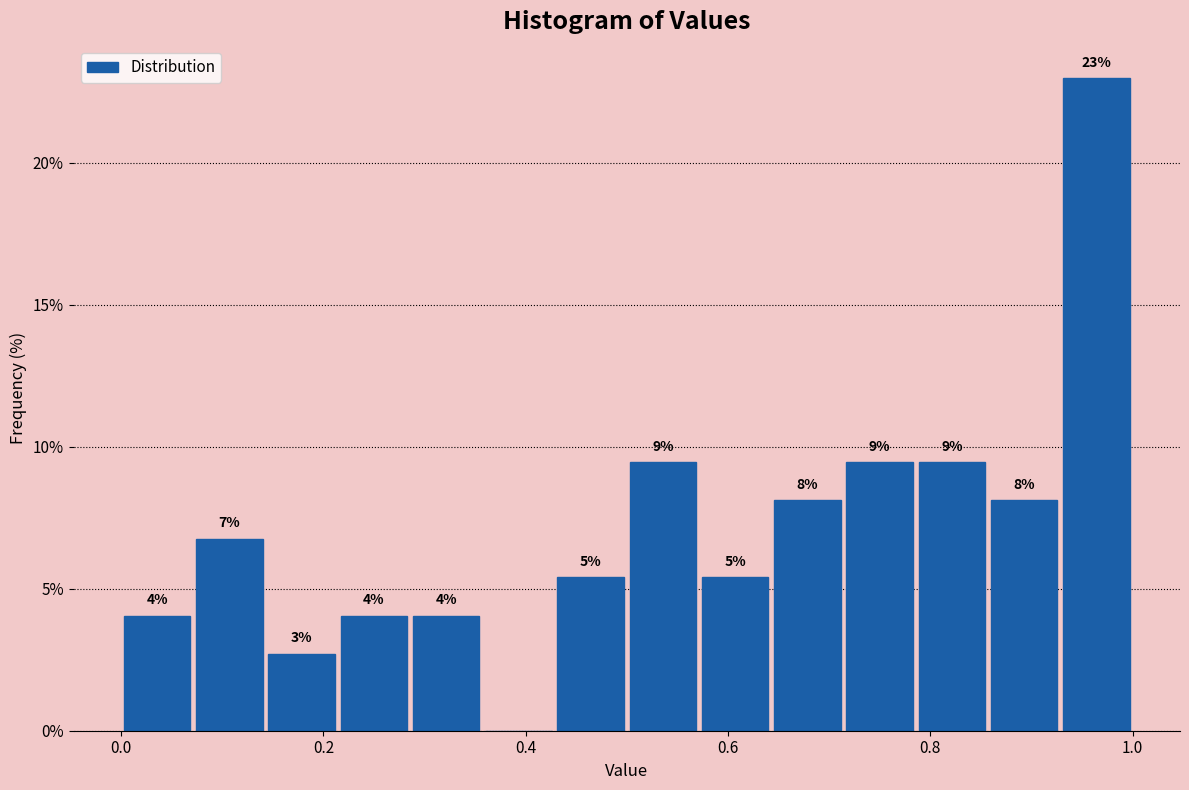

Read against the x-axis, roughly where is the centre of the tallest bar?

0.96